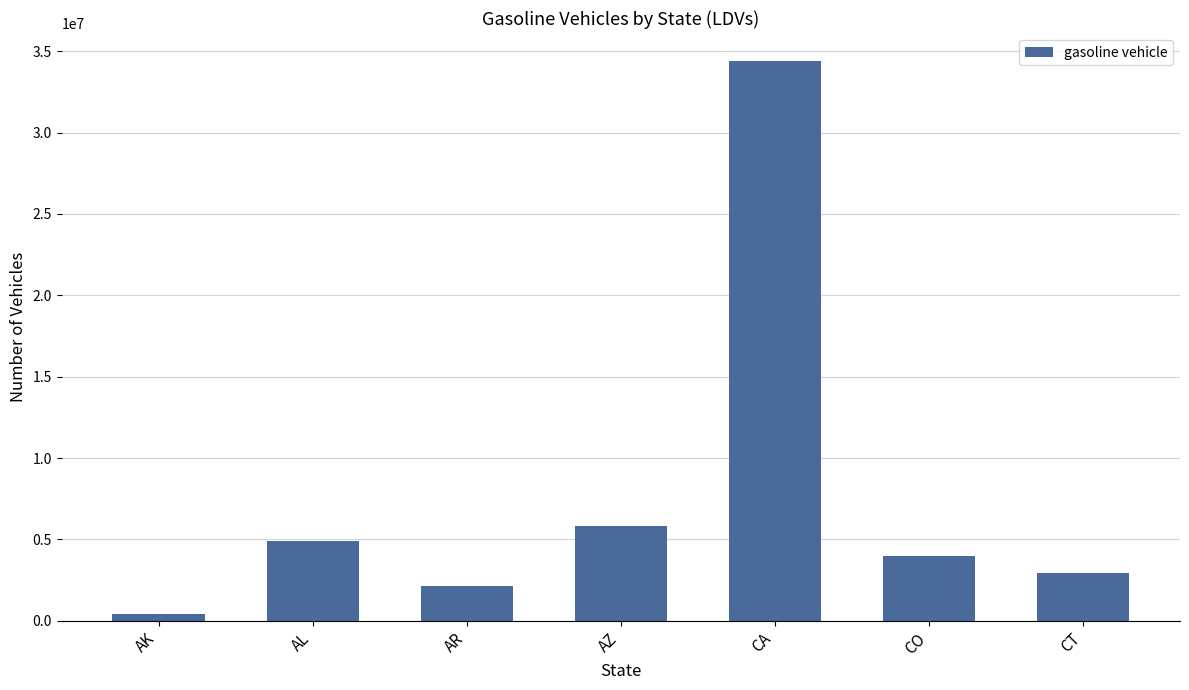

What is the value of the 7th bar from the left?

2933683